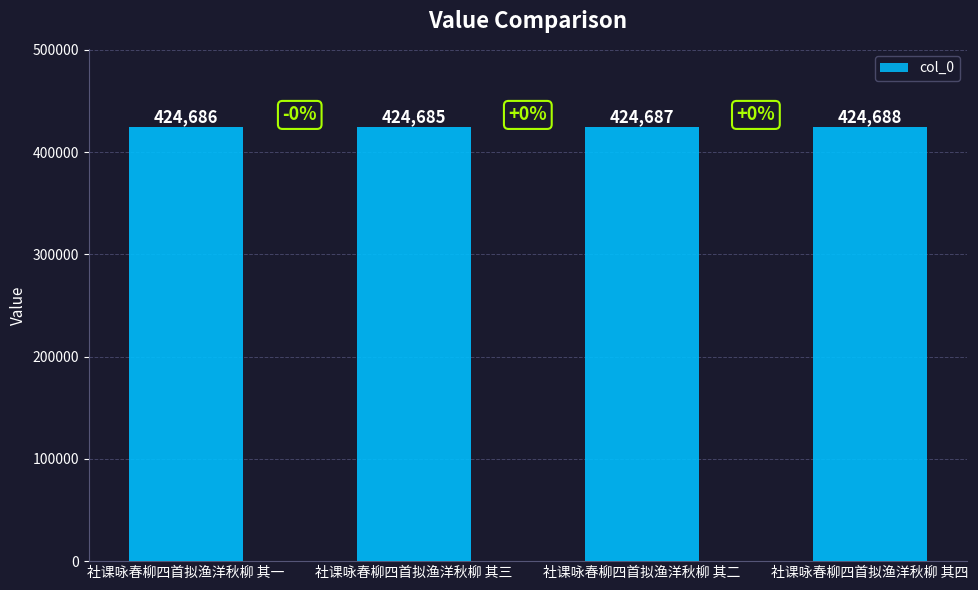

What is the sum of the values at 社课咏春柳四首拟渔洋秋柳 其一 and 社课咏春柳四首拟渔洋秋柳 其二?

849373